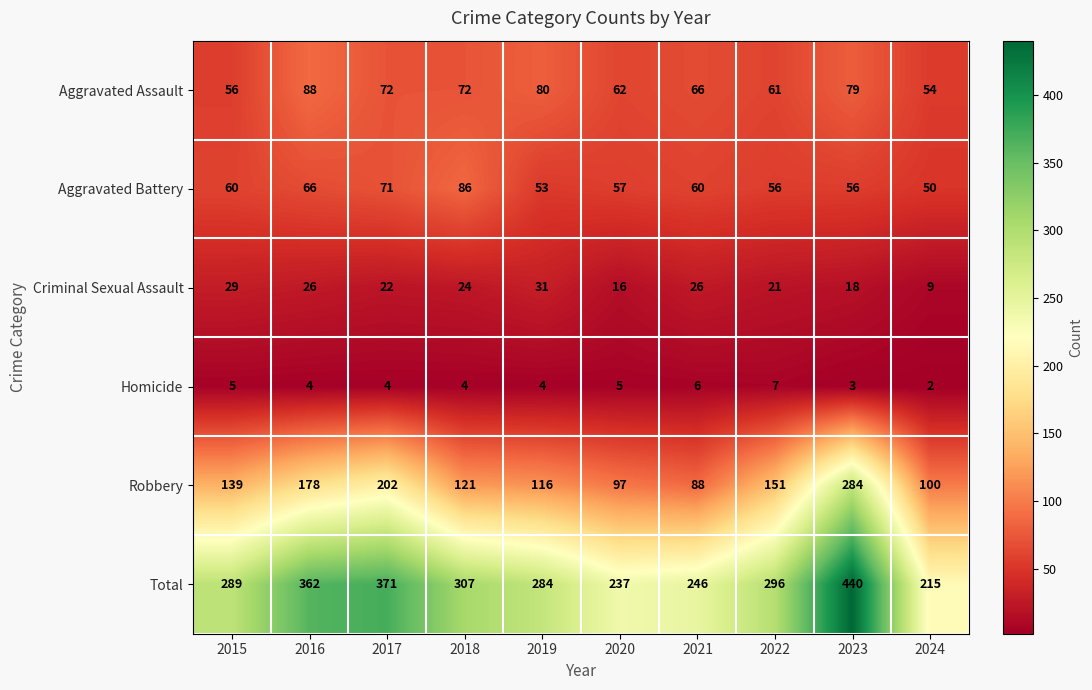

The Aggravated Battery series shows 28 at 2019. True or false?

False